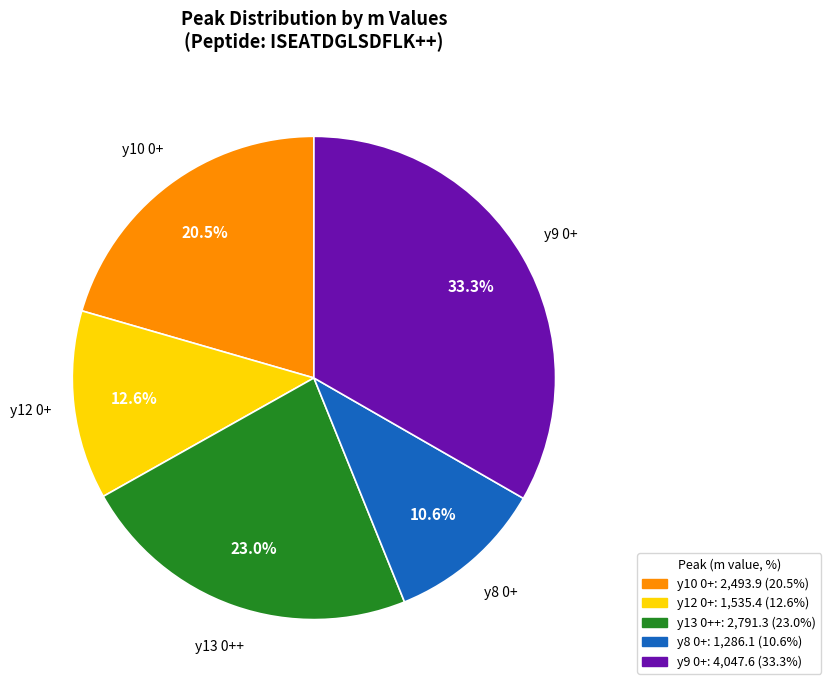

Do y12 0+ and y8 0+ together represent more than half of the pie?

No